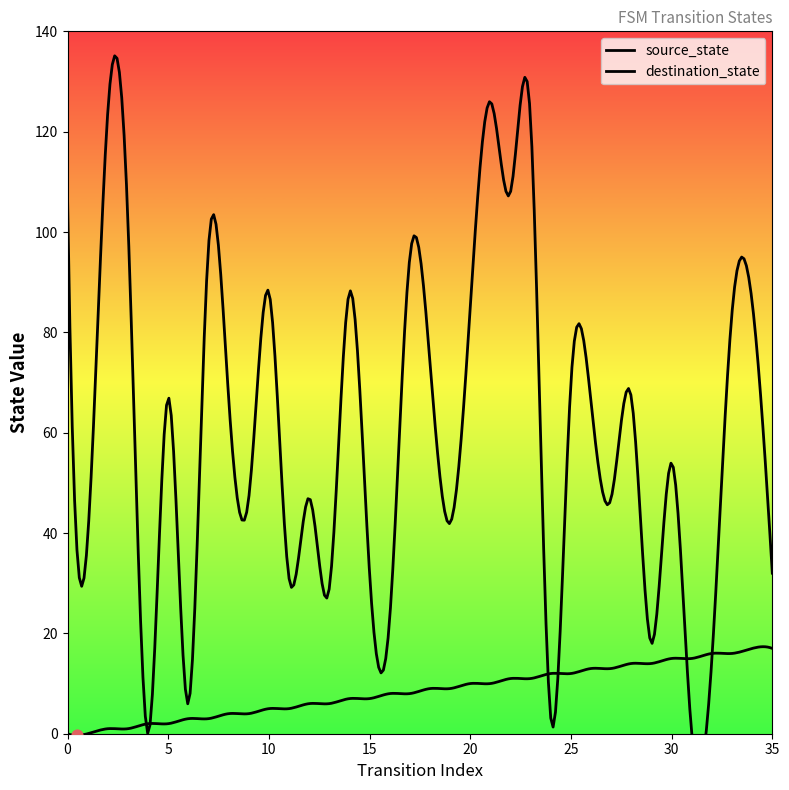

Which series has the largest Y range (max minus min)?

destination_state